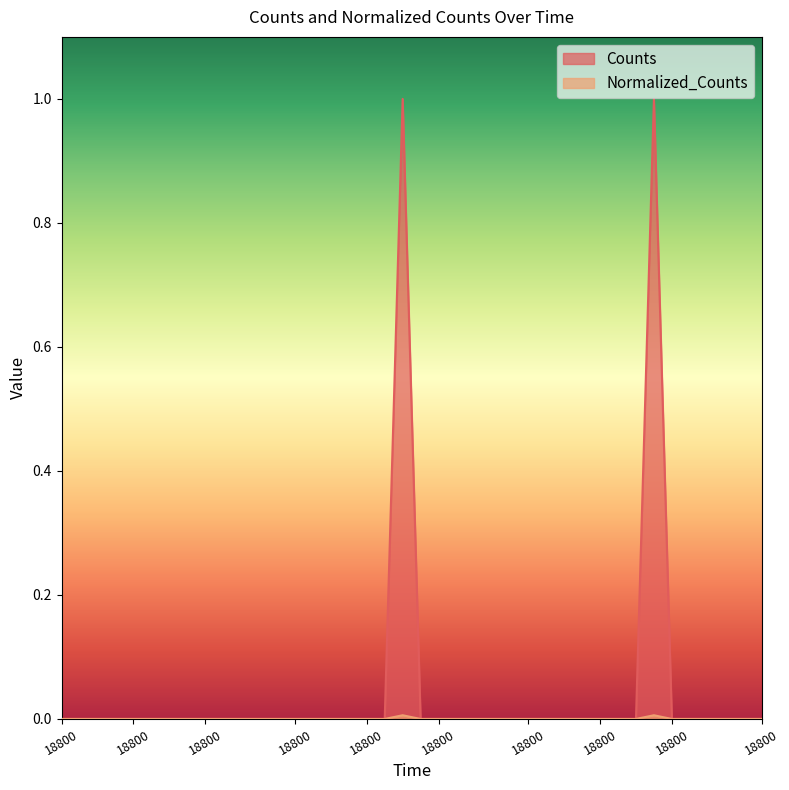

At which category is the sum across all series the highest?

18800.0